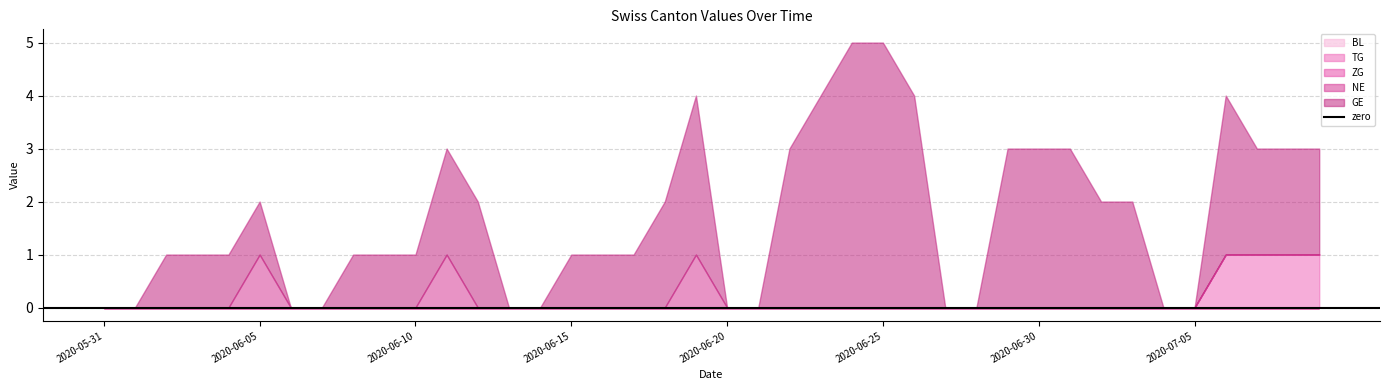

The value of NE at 2020-07-01 is 1. True or false?

False